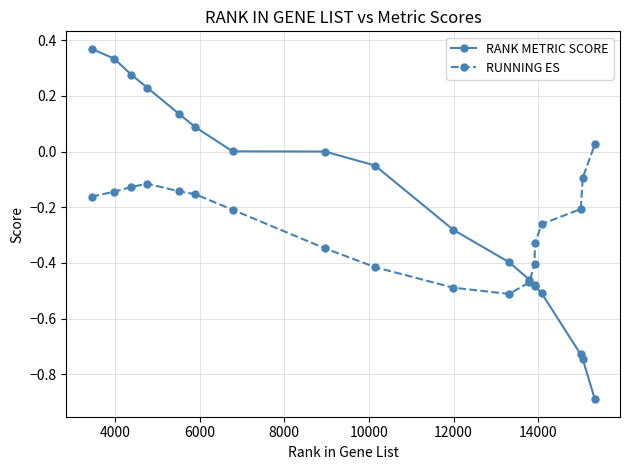

What is the minimum value shown in the chart?

-0.9